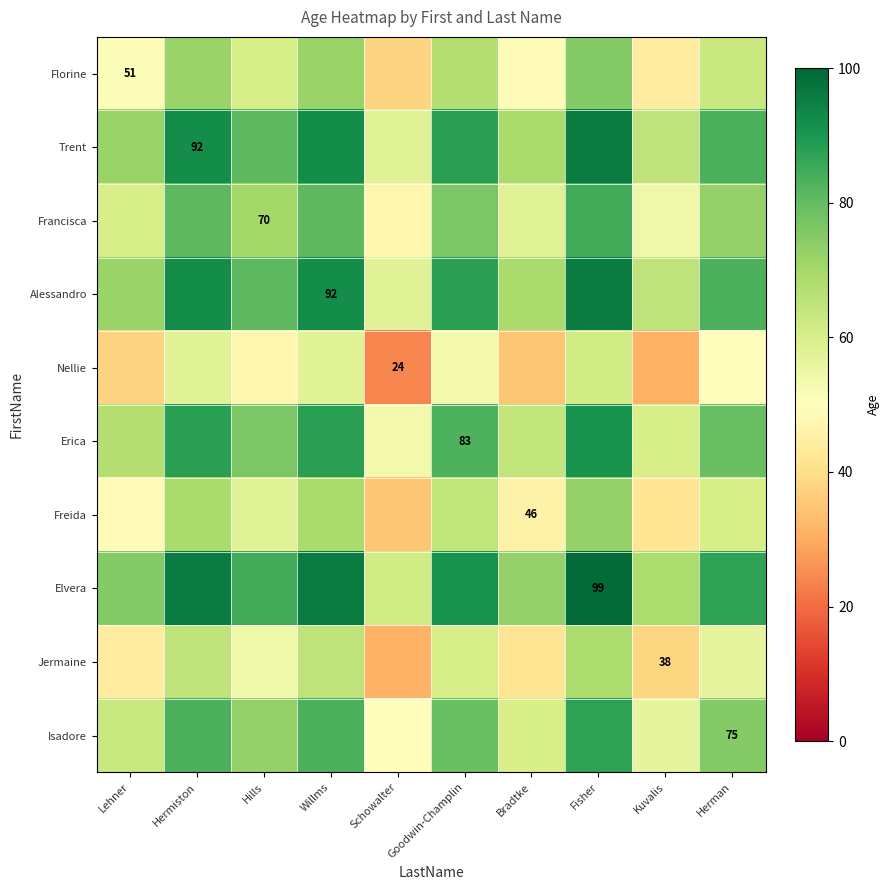

Is it true that Elvera equals 46.6 at Fisher?

False